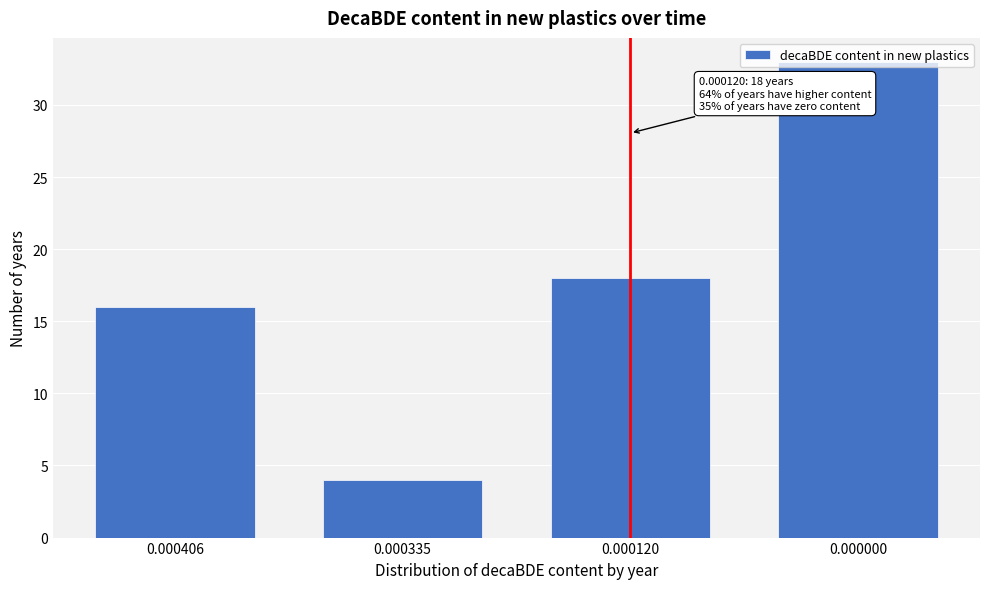

Read the value at 0.000335, to the nearest 5.

5